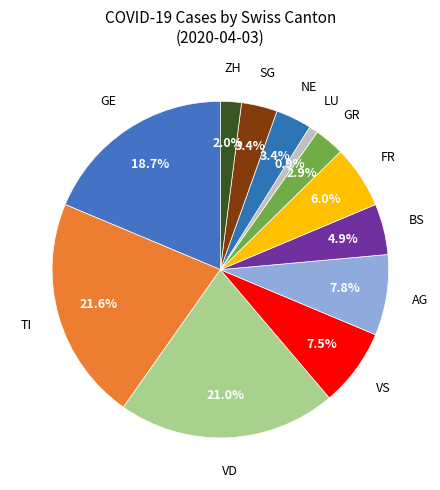

Is VS the majority of the pie?

No